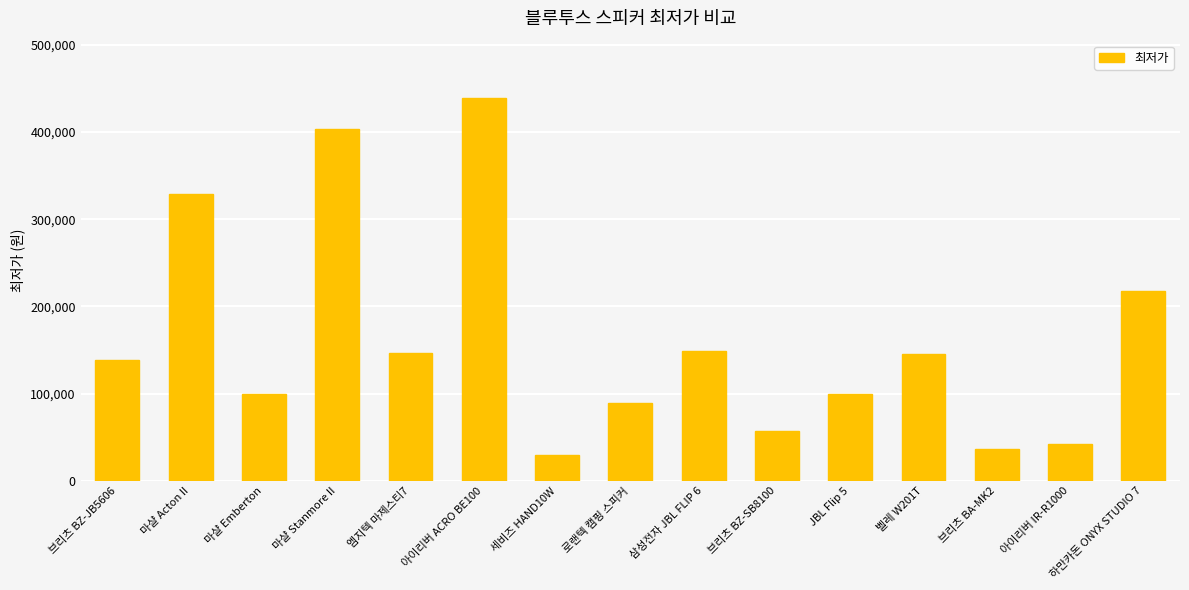

What is the change in value from 브리츠 BZ-SB8100 to 아이리버 IR-R1000?

-14300